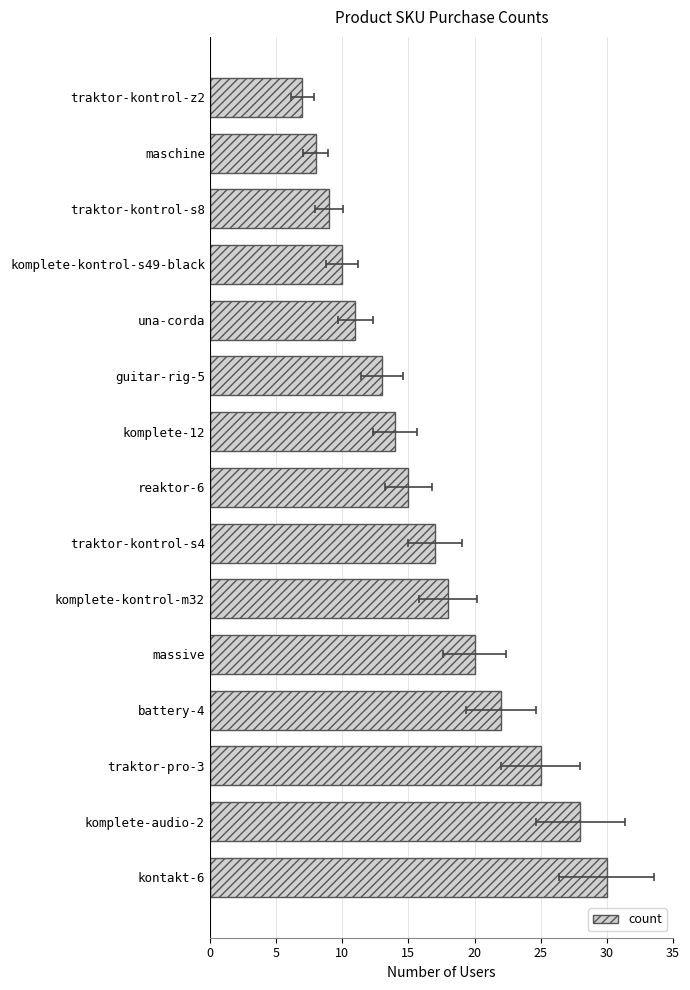

What value does the data have at komplete-kontrol-s49-black, to the nearest 10?

10